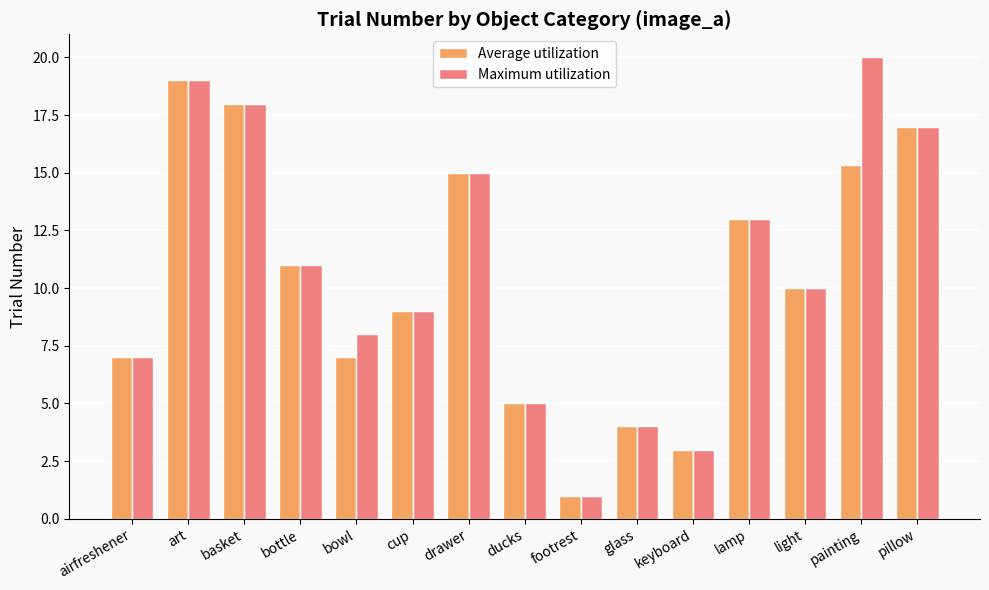

What are all the series names shown in the legend?

Average utilization, Maximum utilization